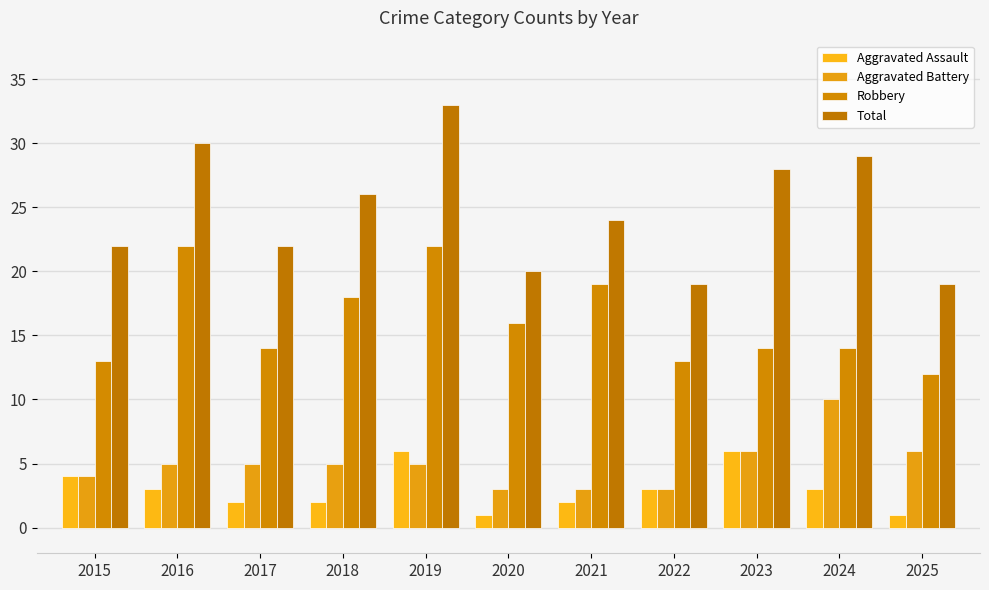

Is it true that Total equals 33 at 2019?

True